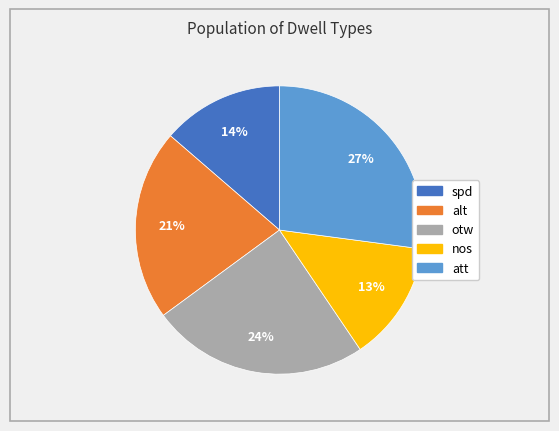

To the nearest percent, what is the difference between the largest and smallest slice percentages?

14%